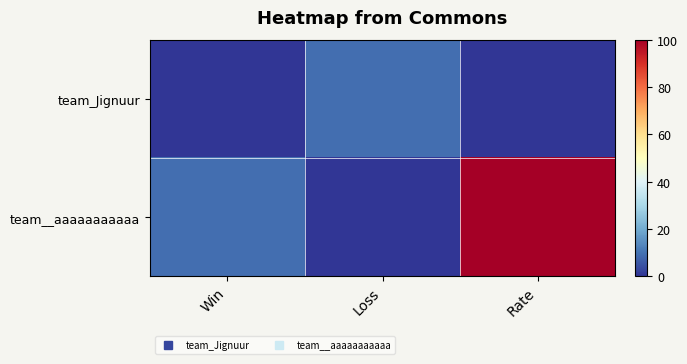

Reading left to right, list all the values displayed in this chart.

team_Jignuur: Win=0	Loss=9	Rate=0
team__aaaaaaaaaaa: Win=9	Loss=0	Rate=100